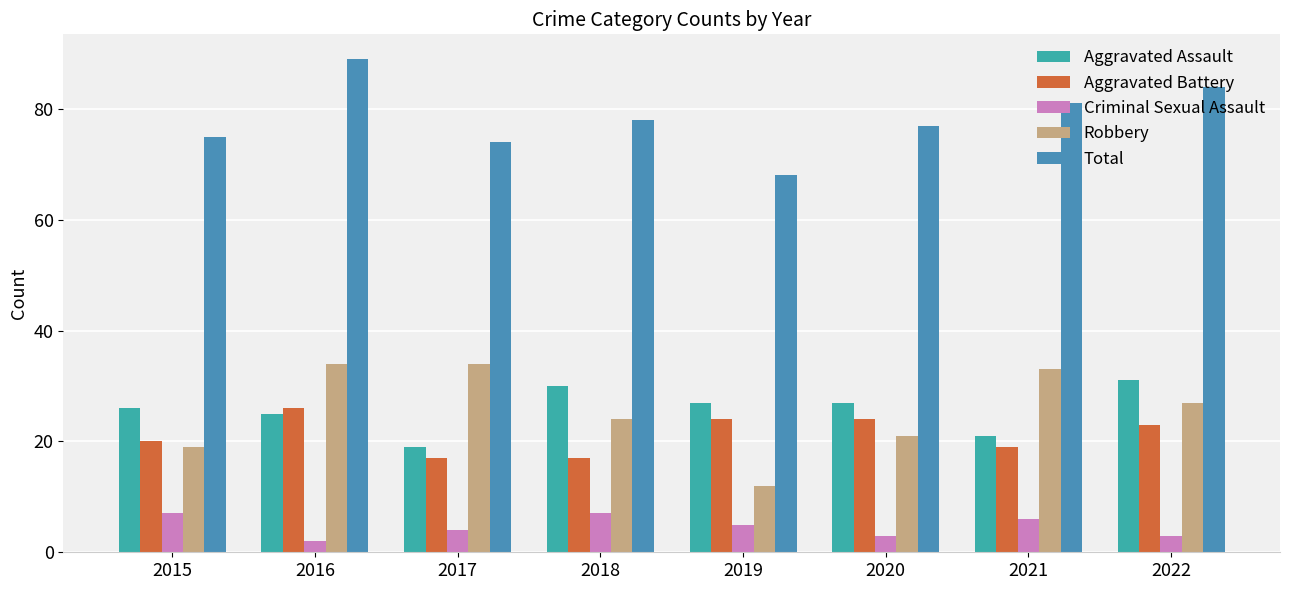

Which series has the widest spread of values?

Robbery